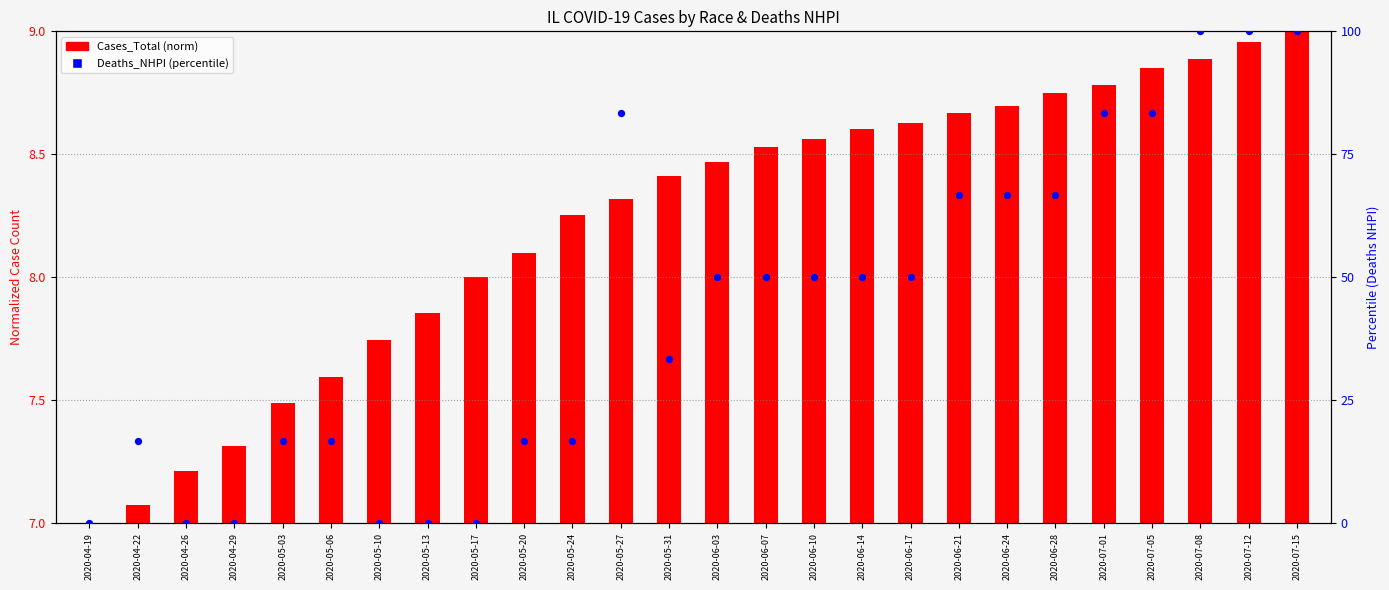

At which category is the sum across all series the highest?

2020-07-15